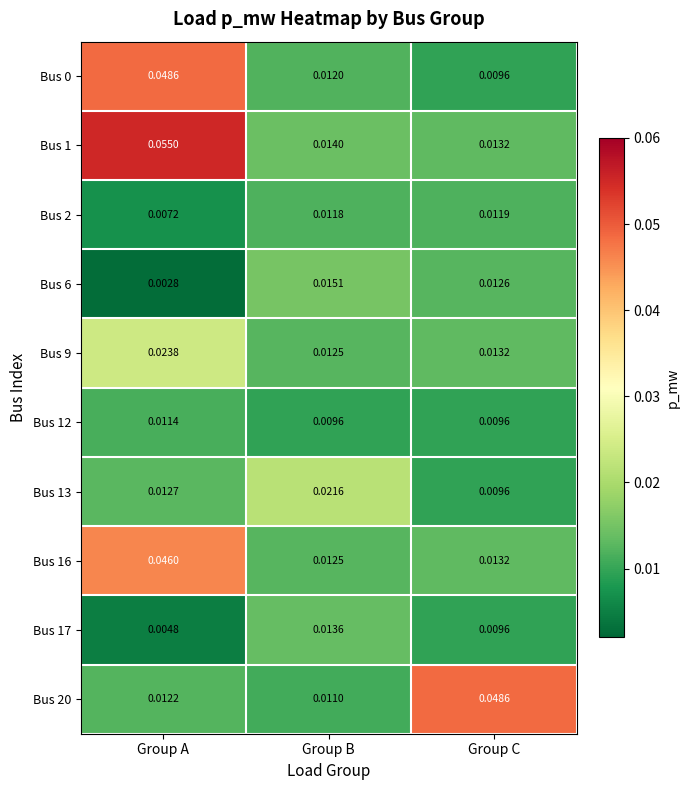

Rank the categories by Bus 20 value from lowest to highest.

Group B, Group A, Group C